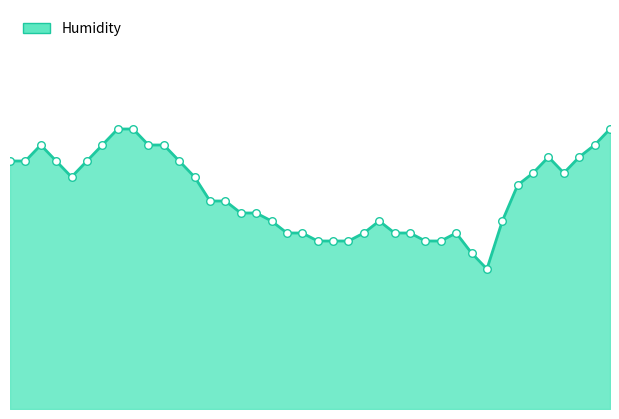

Is this an area chart (filled region under the line)?

Yes